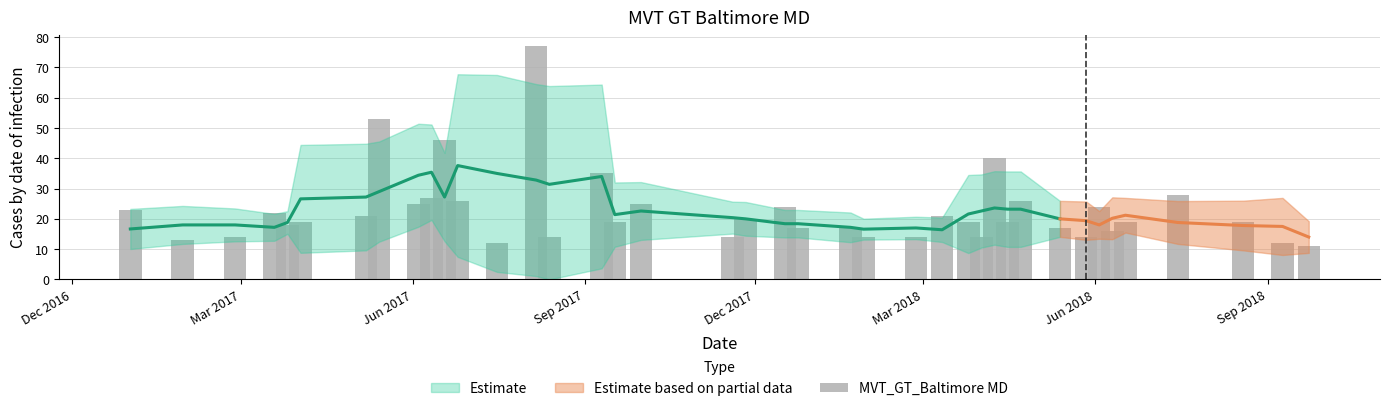

What is the greatest value displayed?

77